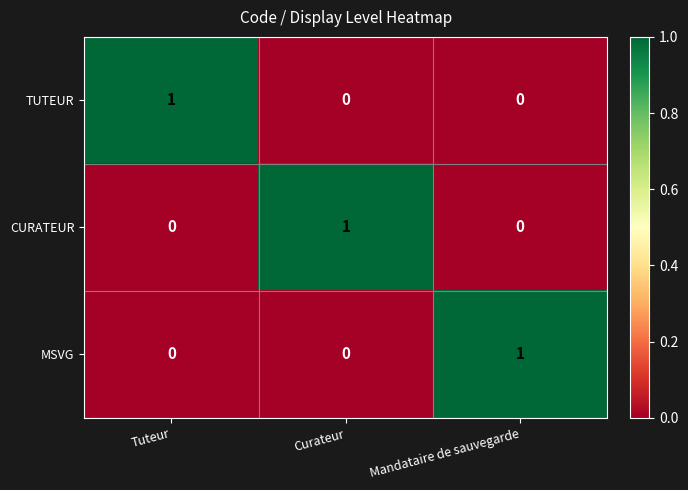

How many values in the MSVG series exceed 0?

1